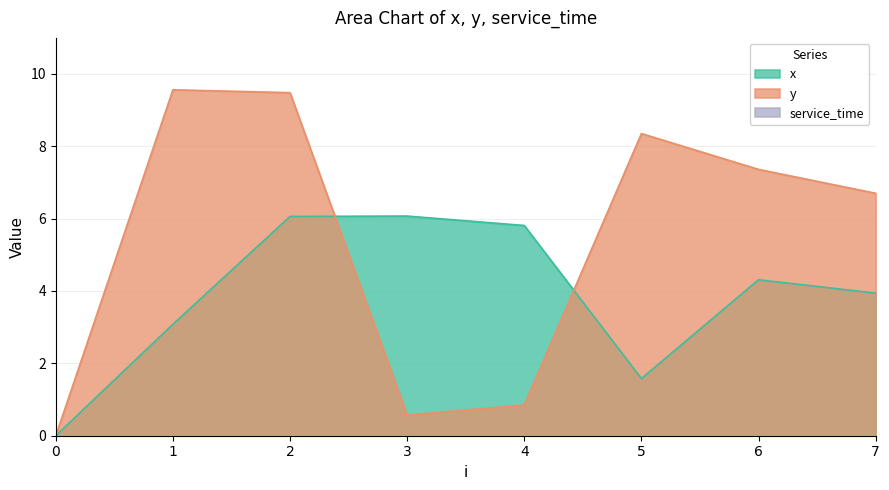

What is the difference between the second highest and second lowest values in the x series?

4.5